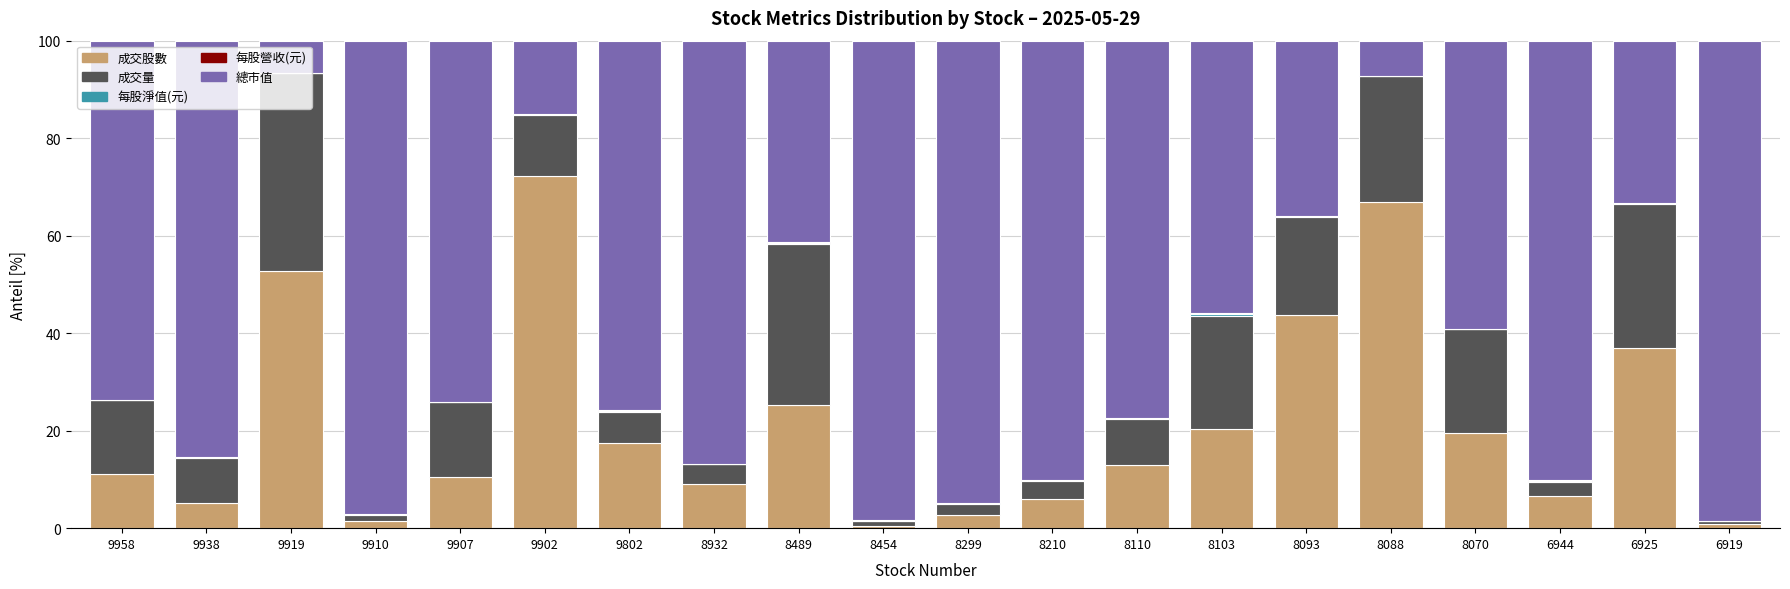

The 成交股數 series shows 52.8 at 9919. True or false?

True